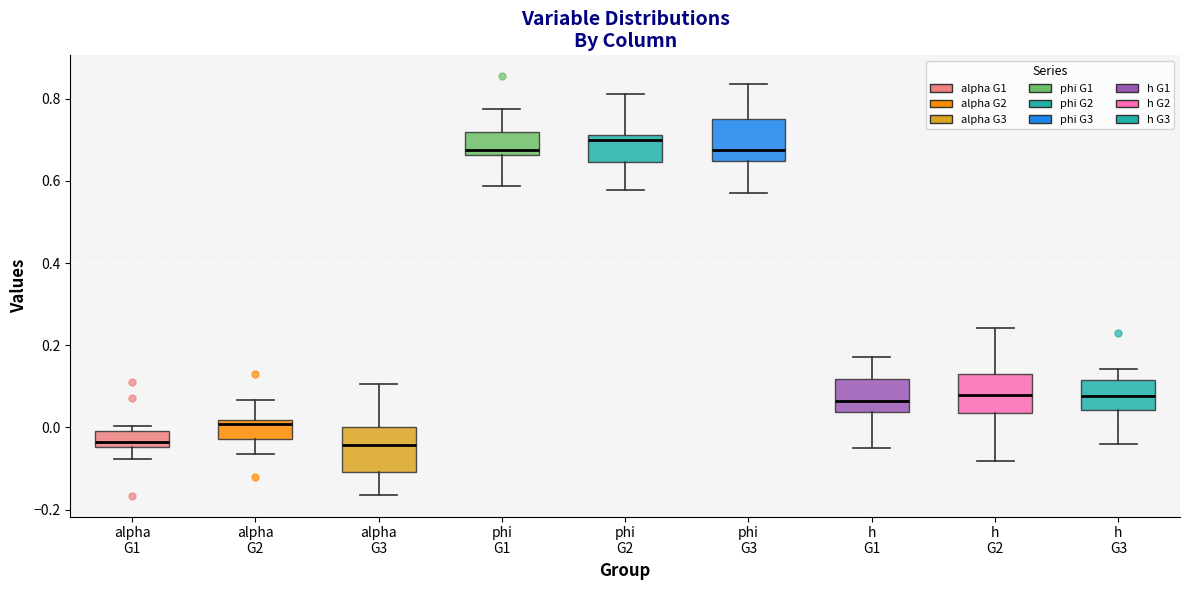

Reading left to right, read every box against the y-axis: the position of its median line, the range the box covers, and the ends of its whiskers. The values are not printed on the chart, so give them approximately, as read against the axis.

alpha G1: median -0.04 (just above the box's lower edge), box -0.04 to 0.00, whiskers -0.08 to 0.00 (just above the box's upper edge)
alpha G2: median 0.00, box -0.02 to 0.02, whiskers -0.06 to 0.06
alpha G3: median -0.04, box -0.10 to 0.00, whiskers -0.16 to 0.10
phi G1: median 0.68, box 0.66 to 0.72, whiskers 0.58 to 0.78
phi G2: median 0.70, box 0.64 to 0.72, whiskers 0.58 to 0.82
phi G3: median 0.68, box 0.64 to 0.76, whiskers 0.58 to 0.84
h G1: median 0.06, box 0.04 to 0.12, whiskers -0.04 to 0.18
h G2: median 0.08, box 0.04 to 0.12, whiskers -0.08 to 0.24
h G3: median 0.08, box 0.04 to 0.12, whiskers -0.04 to 0.14